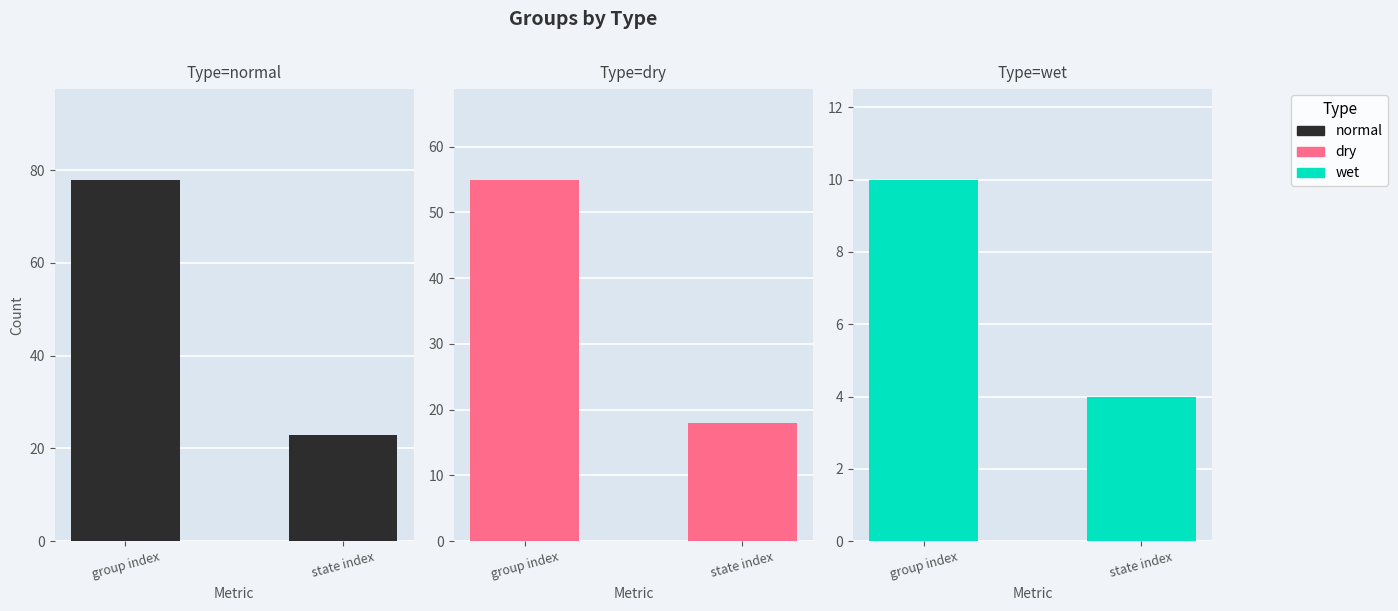

What is the difference between the highest and lowest values at state index?

19